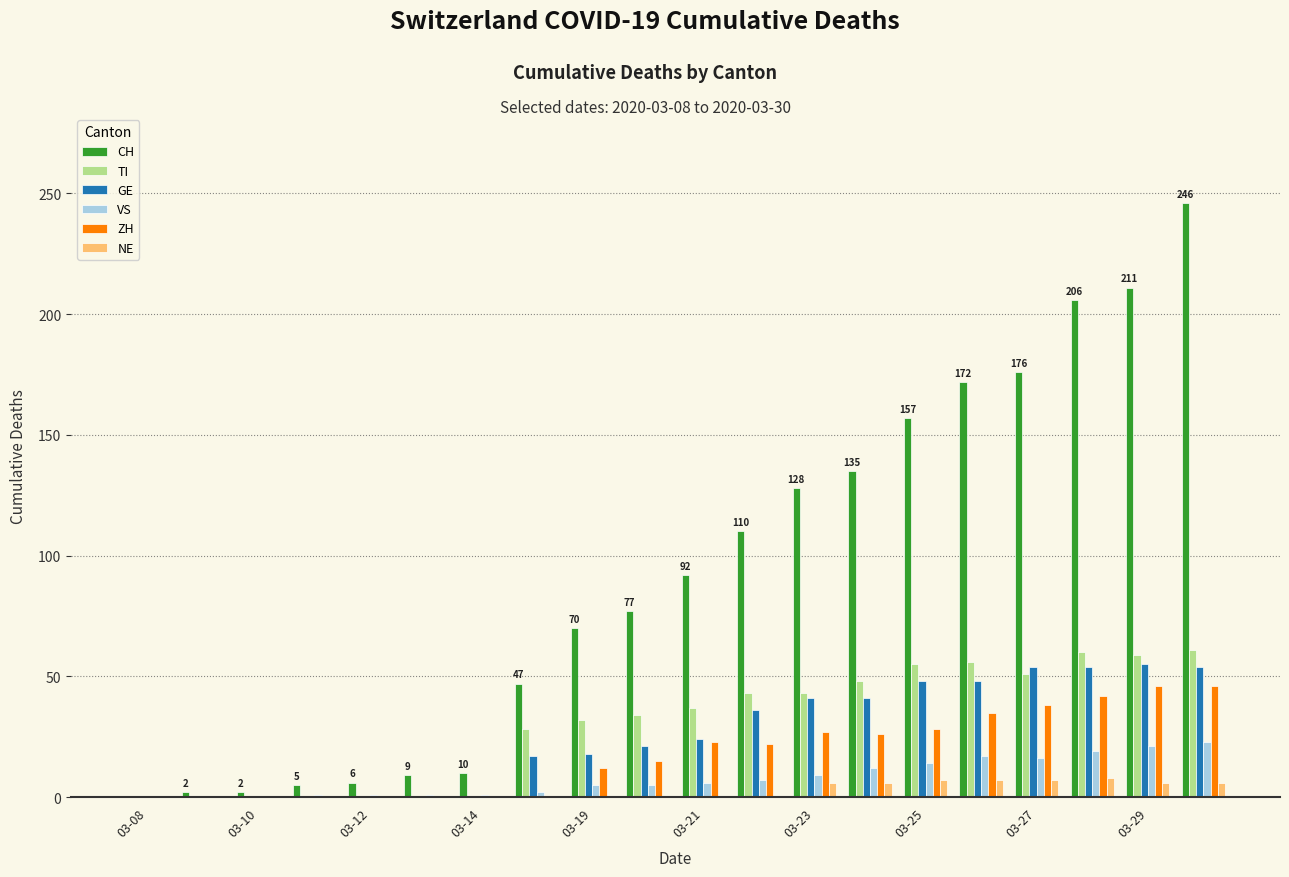

Are the bars horizontal?

No